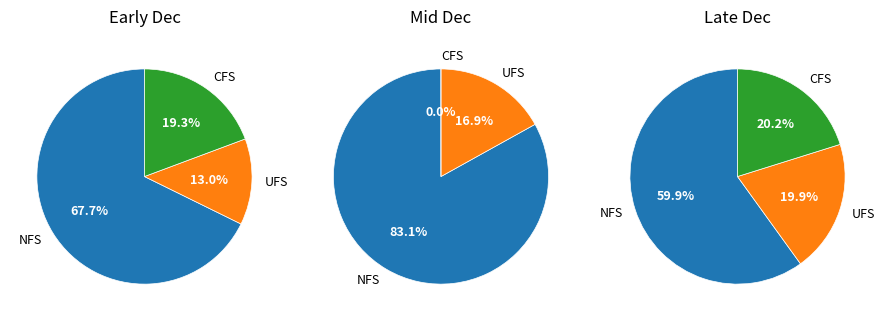

What is the total percentage of 12/15 and 12/31?

20.3%